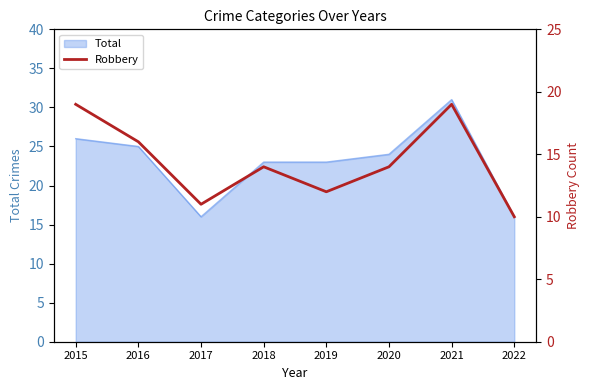

How many lines are shown in the chart?

1